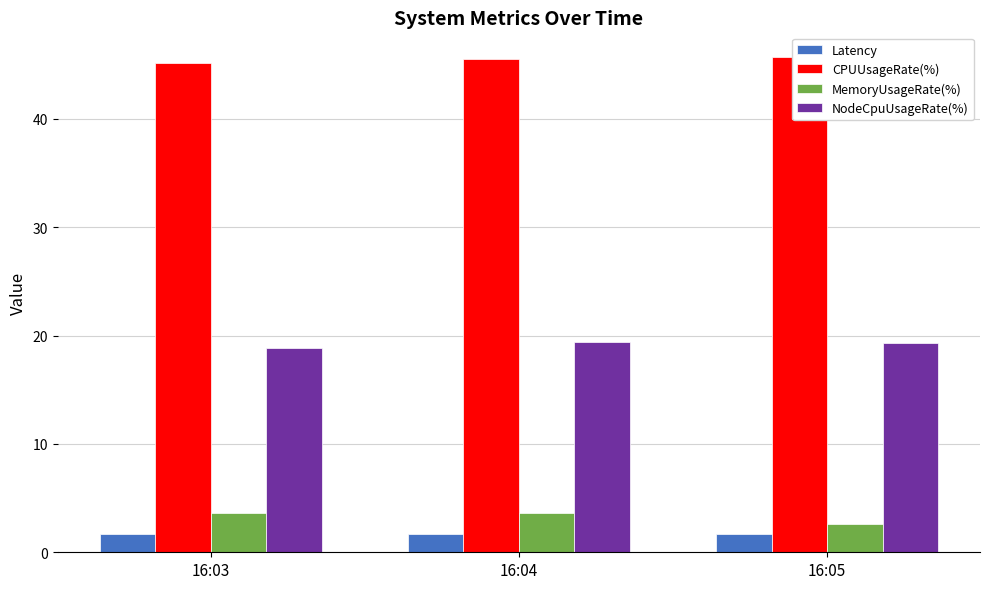

The value of MemoryUsageRate(%) at 16:03 is 3.6. True or false?

True